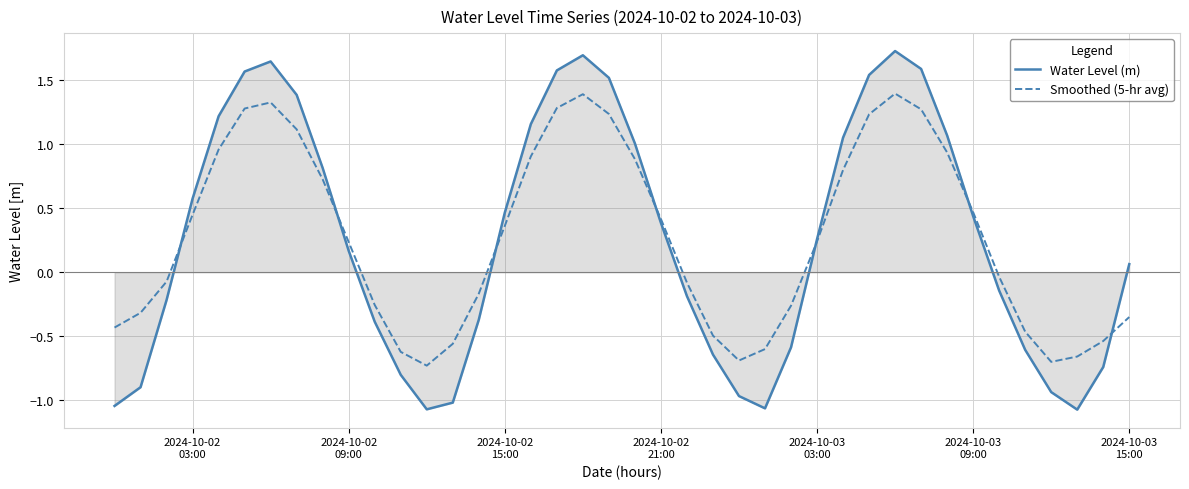

Rank the series by their maximum value, from lowest to highest.

Smoothed (5-hr avg), Water Level (m)